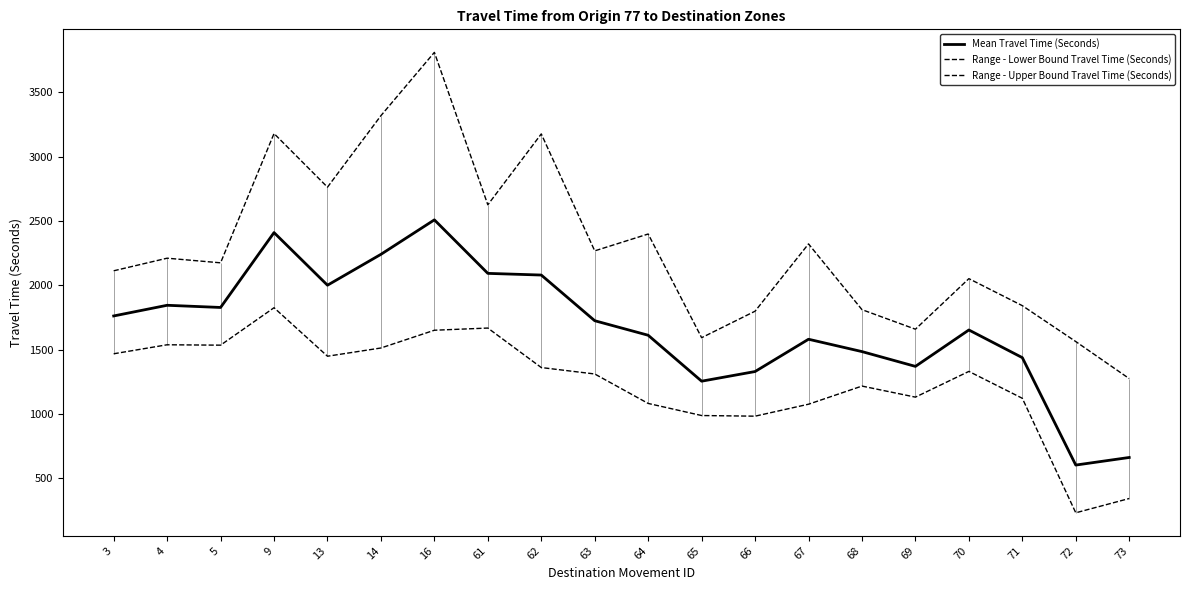

Which series changed the most between 5 and 65?

Range - Upper Bound Travel Time (Seconds)